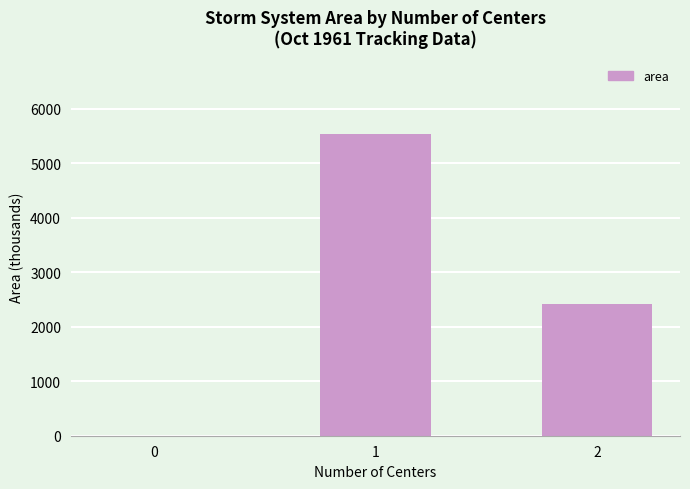

At which label does the data first exceed 2408?

1